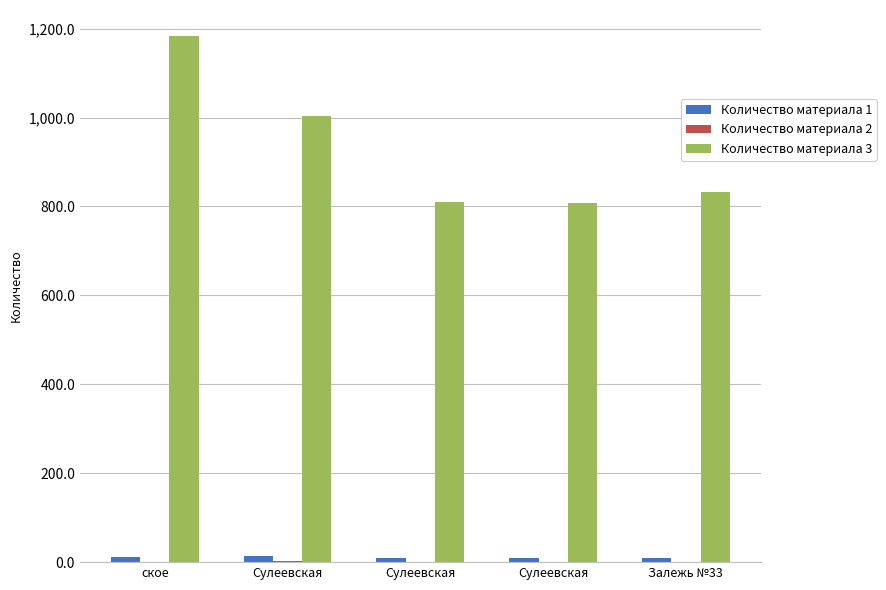

How many distinct data groups are displayed?

3